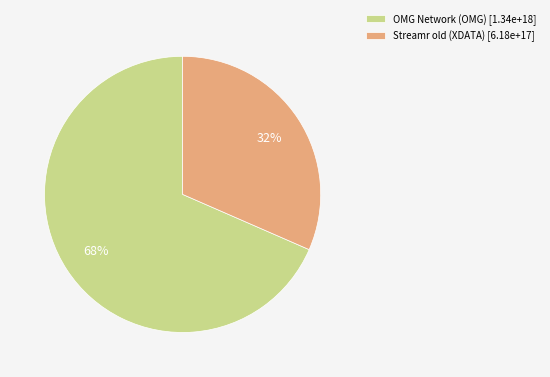

Rank the categories by value from highest to lowest.

OMG Network (OMG), Streamr old (XDATA)